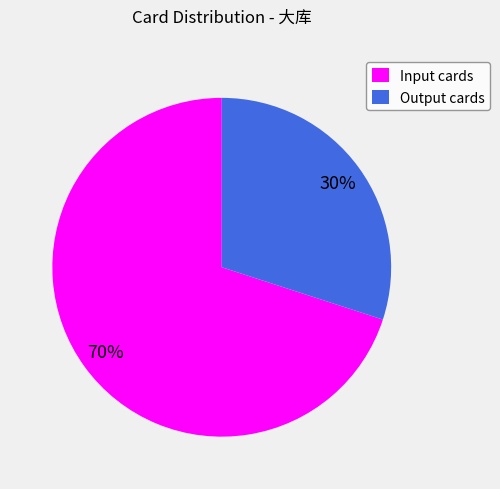

How many segments does this pie chart have?

2